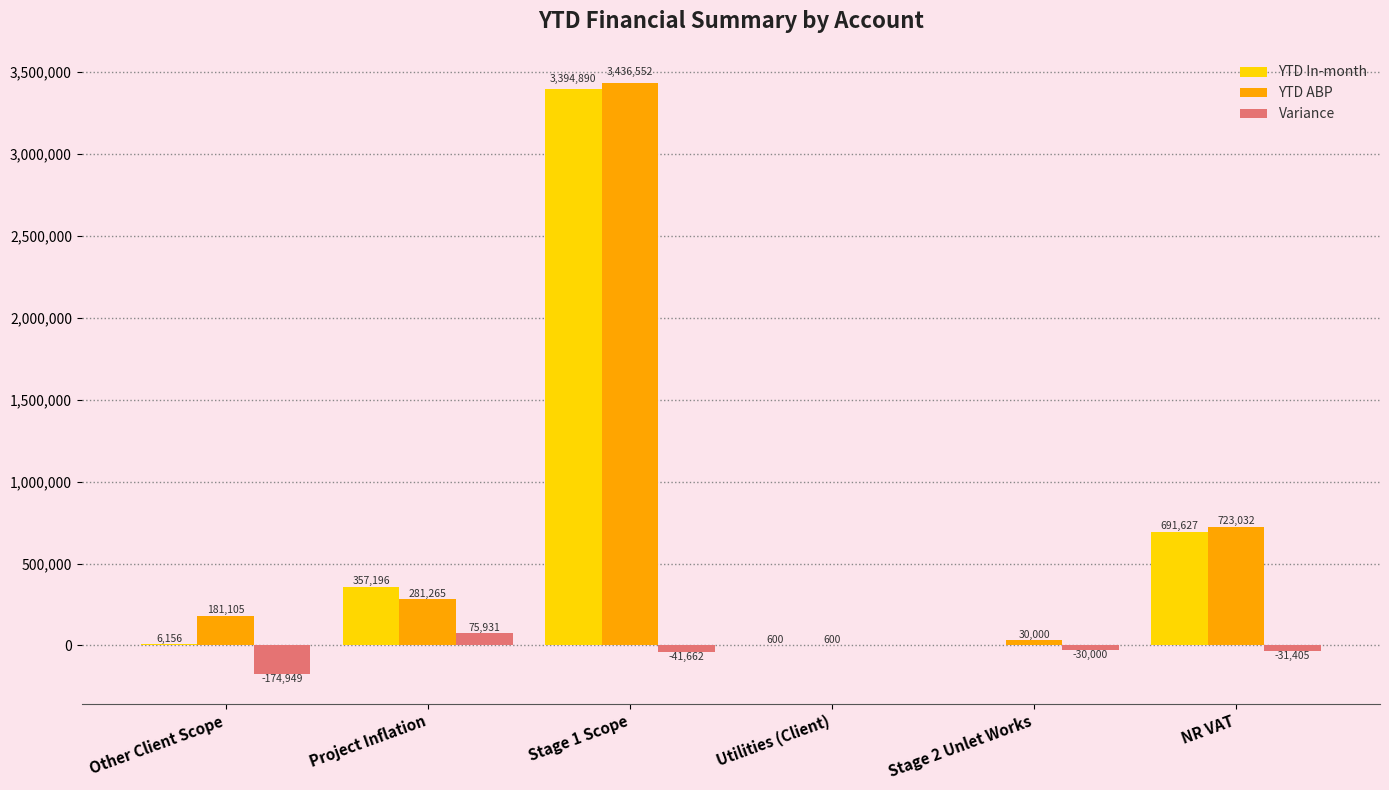

The value of YTD ABP at Stage 1 Scope is 5326519.8. True or false?

False